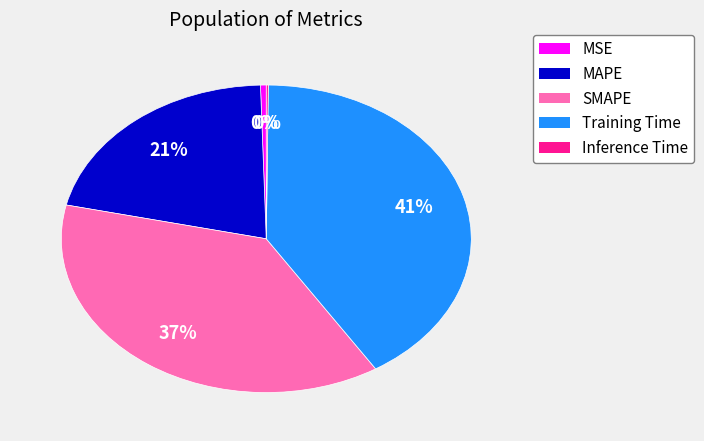

Which category has the biggest portion of the pie?

Training Time